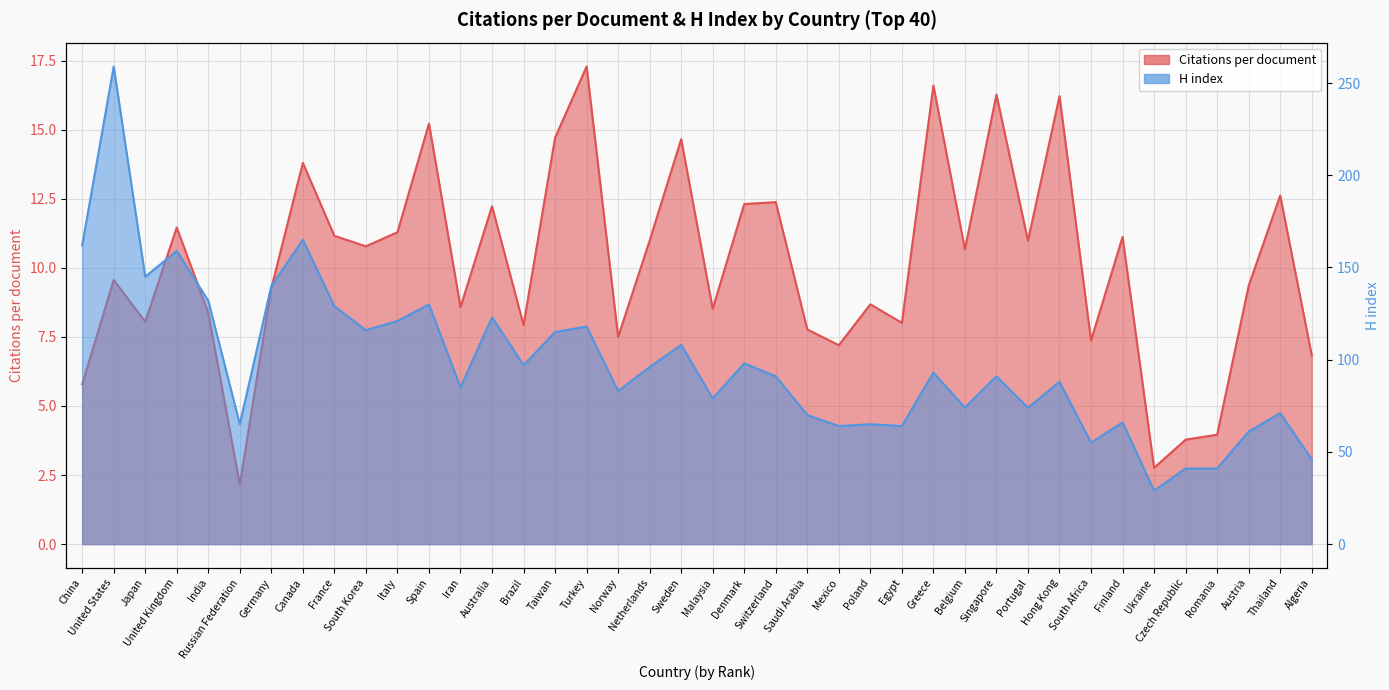

At how many categories does at least one series exceed 132?

6